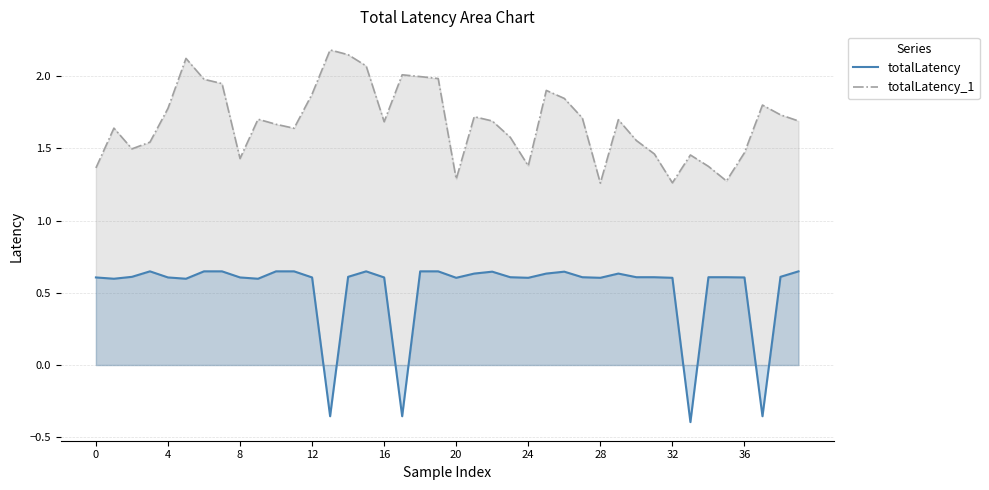

What is the difference between the maximum and minimum values?

1.0